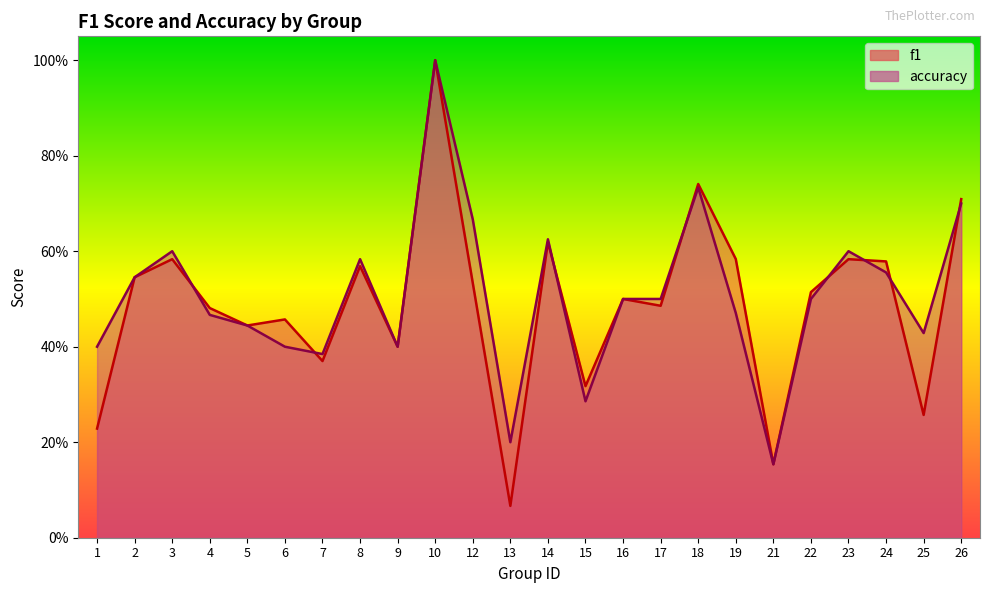

Does the chart have visible grid lines?

No